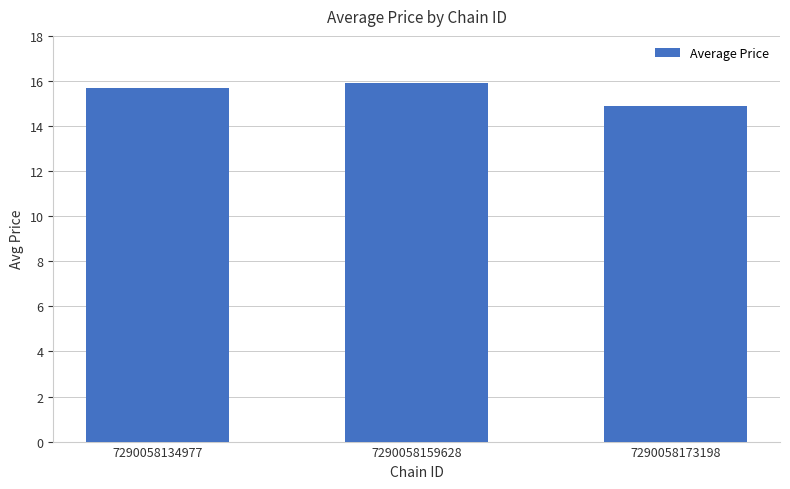

The value at 7290058159628 is 3.9. True or false?

False